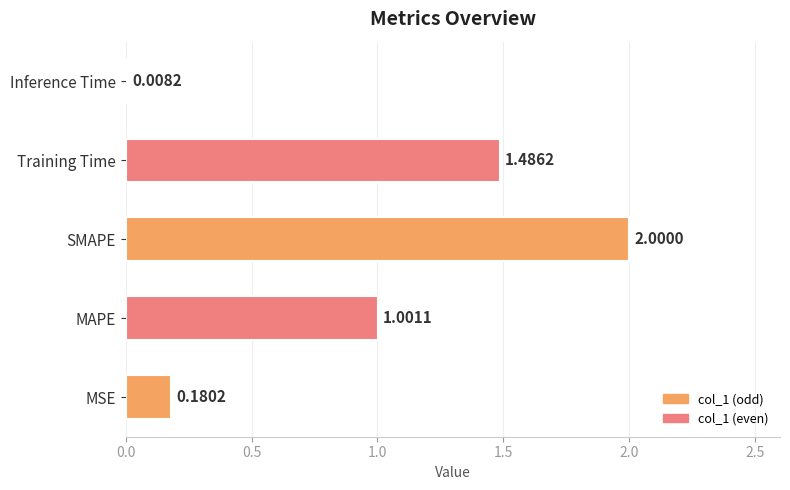

What is the difference between the values at SMAPE and Inference Time?

2.0